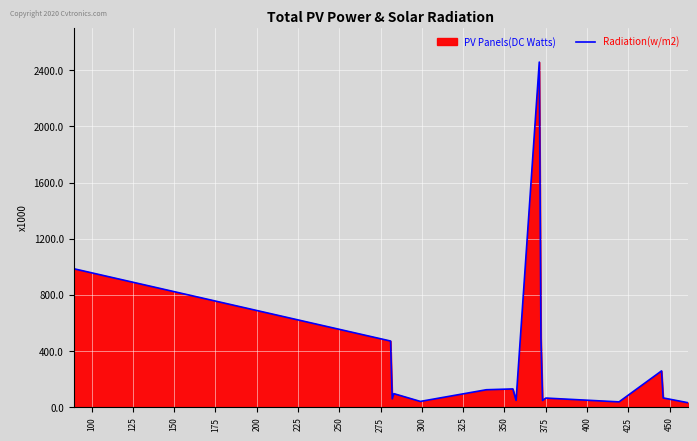

What is the maximum value shown in the chart?

2457919.2